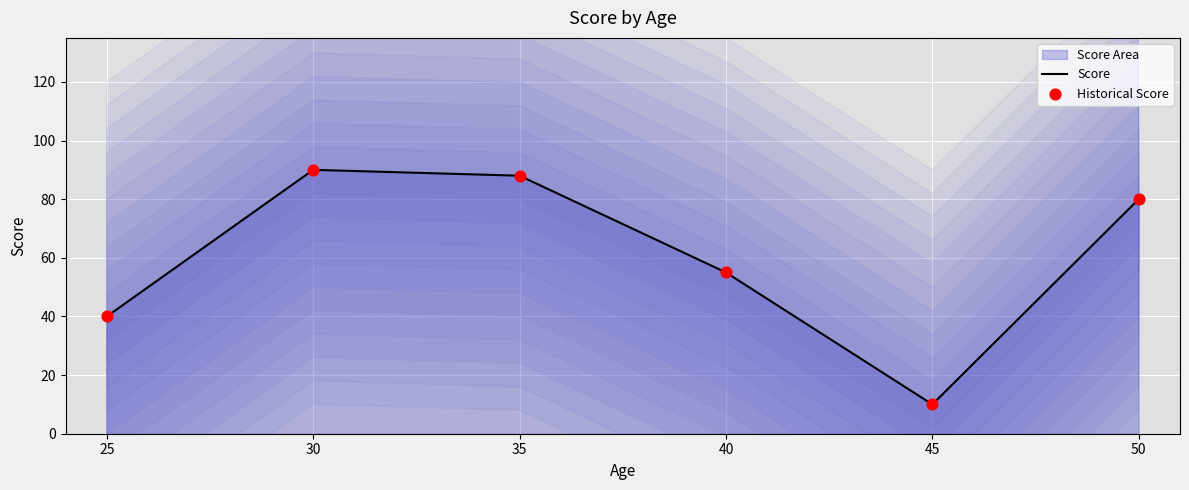

Which series reaches the maximum Y coordinate?

Score